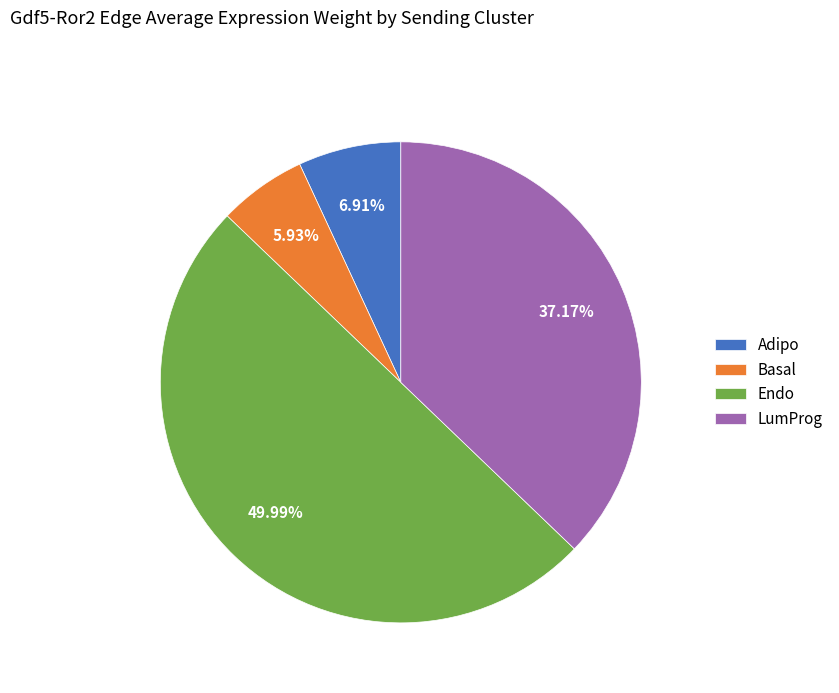

What percentage is the Endo slice, to the nearest percent?

50%